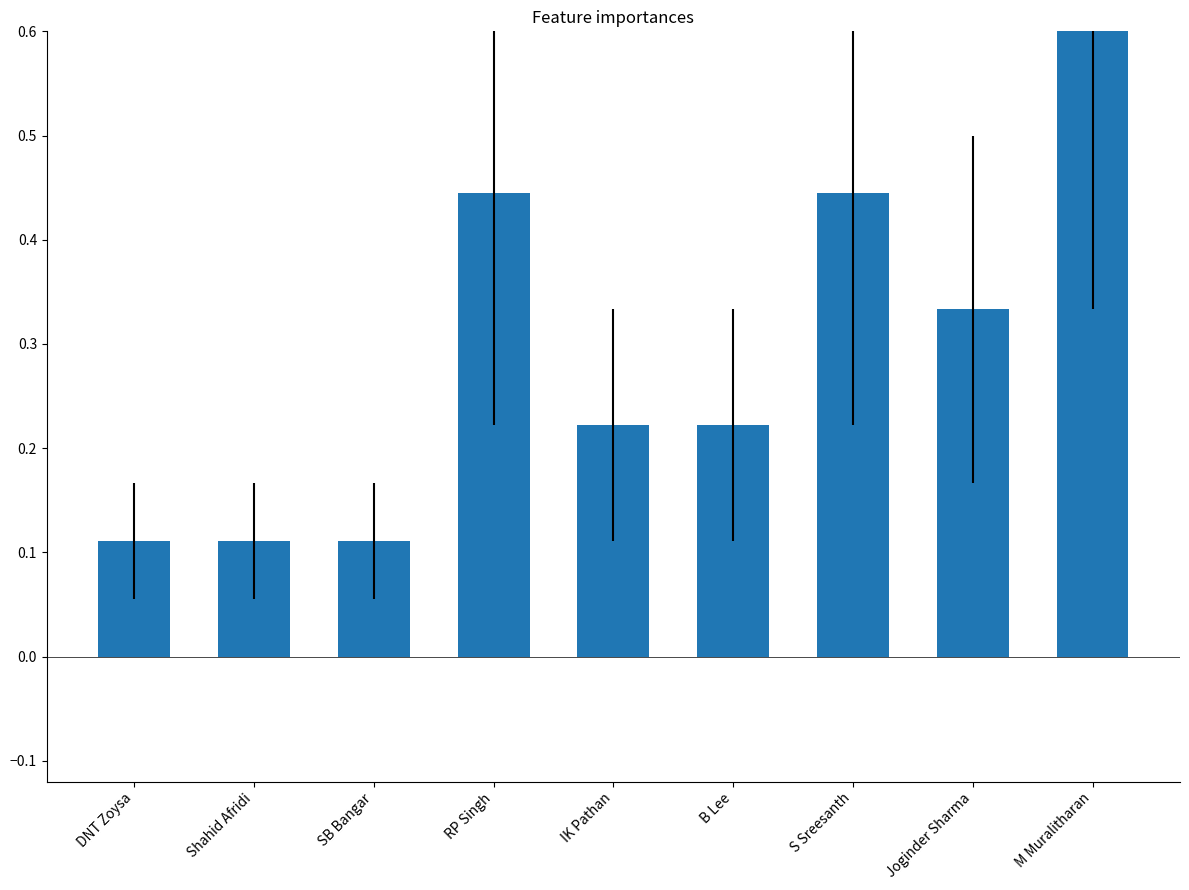

True or false: the data shows 0.4 at RP Singh.

True